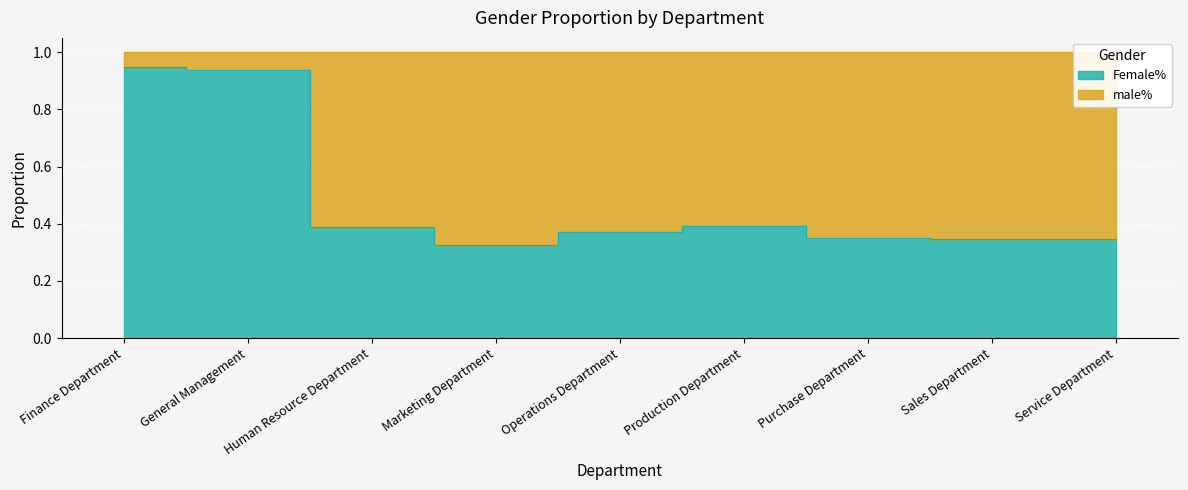

What is the greatest value displayed?

0.9